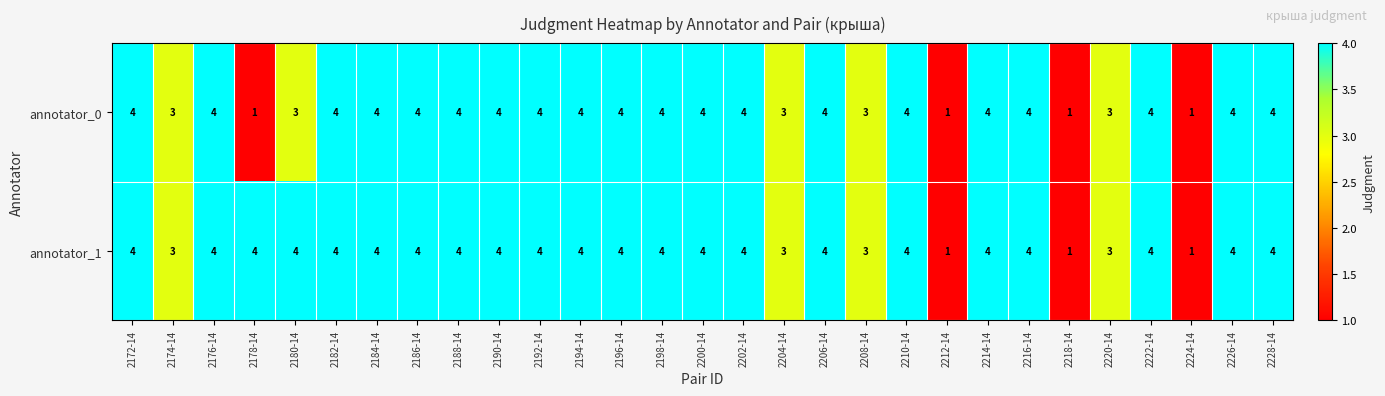

At how many categories does at least one series exceed 2?

26